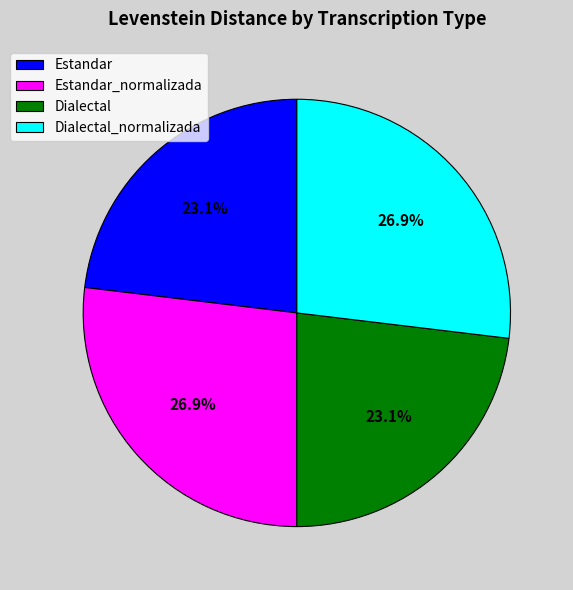

What percentage is the Dialectal_normalizada slice, to the nearest percent?

27%